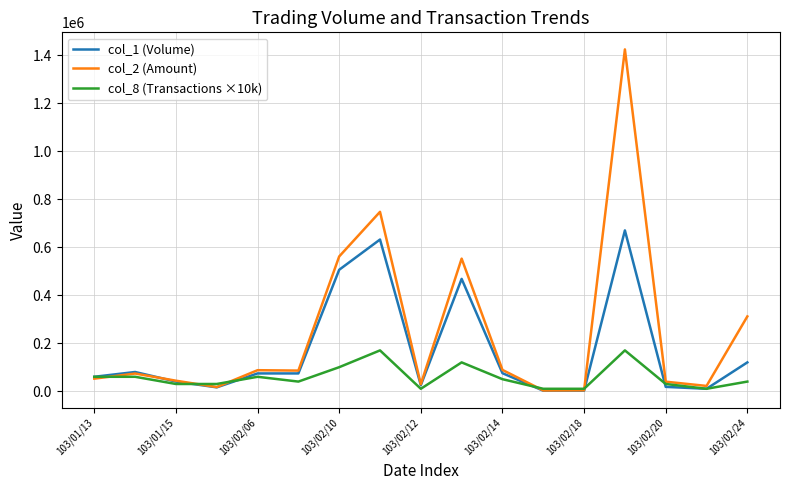

What is the value of the col_1 (Volume) point at the 10th from the left?

468000